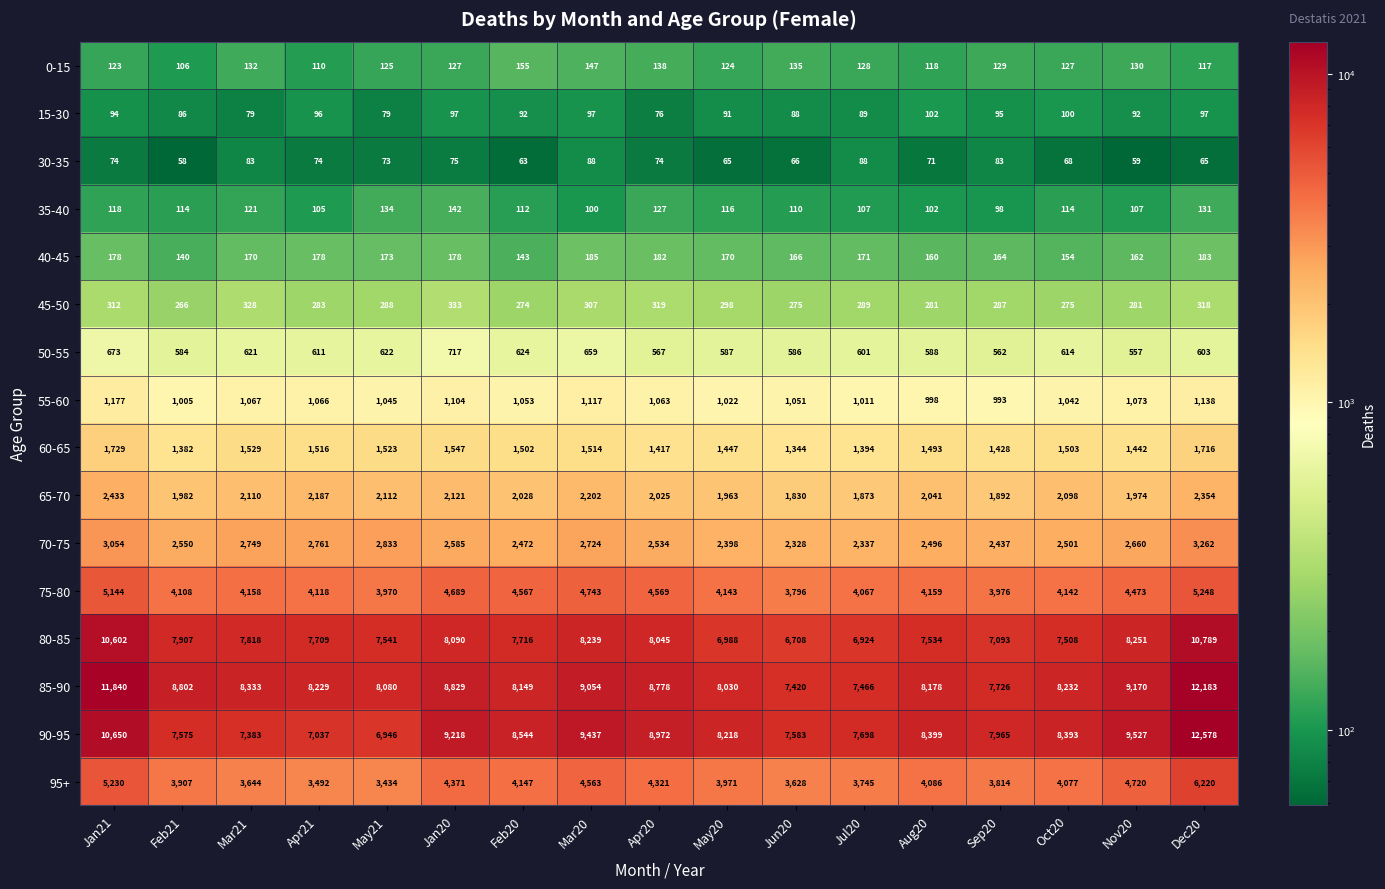

The value of 50-55 at Aug20 is 795. True or false?

False